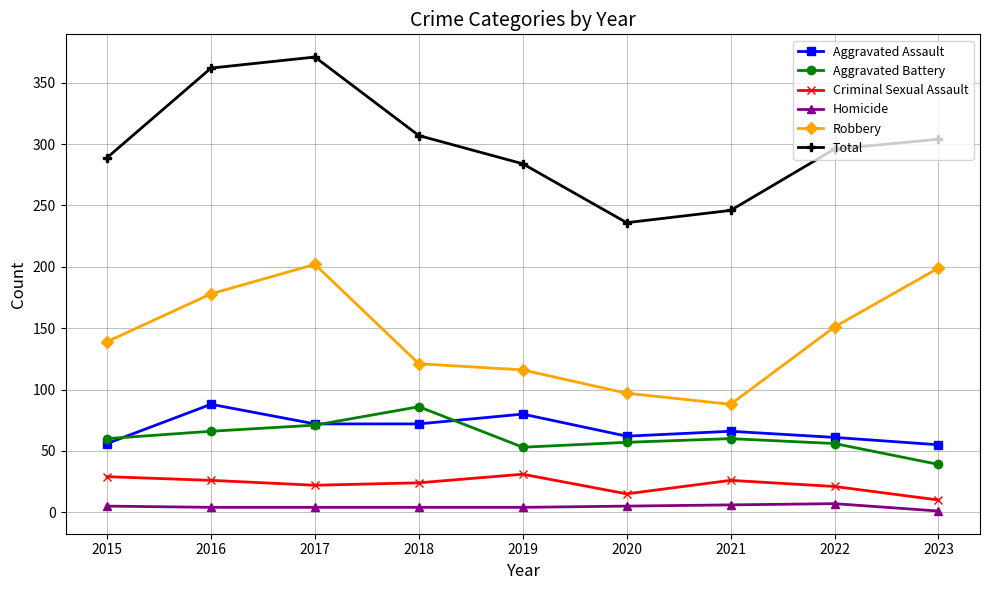

Which series has the largest range (max minus min)?

Total